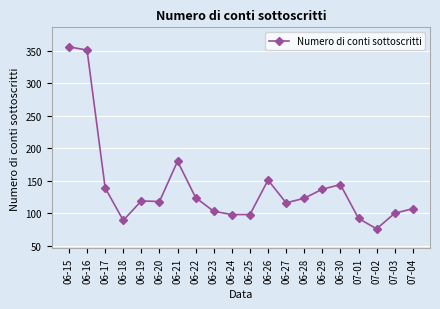

At which category does the data reach its first local valley?

06-18